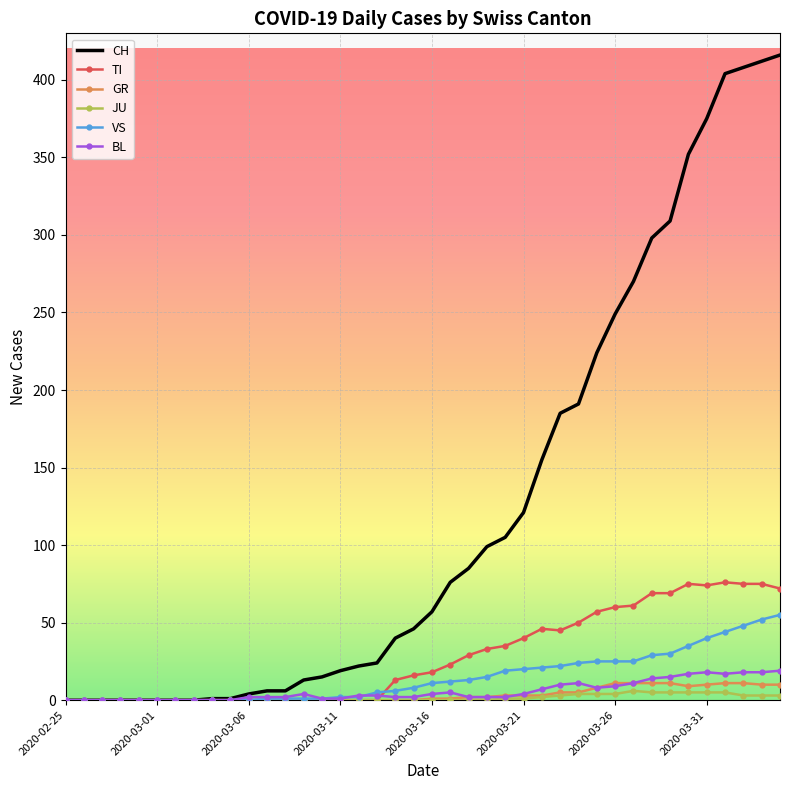

What is the highest value of the CH series?

416